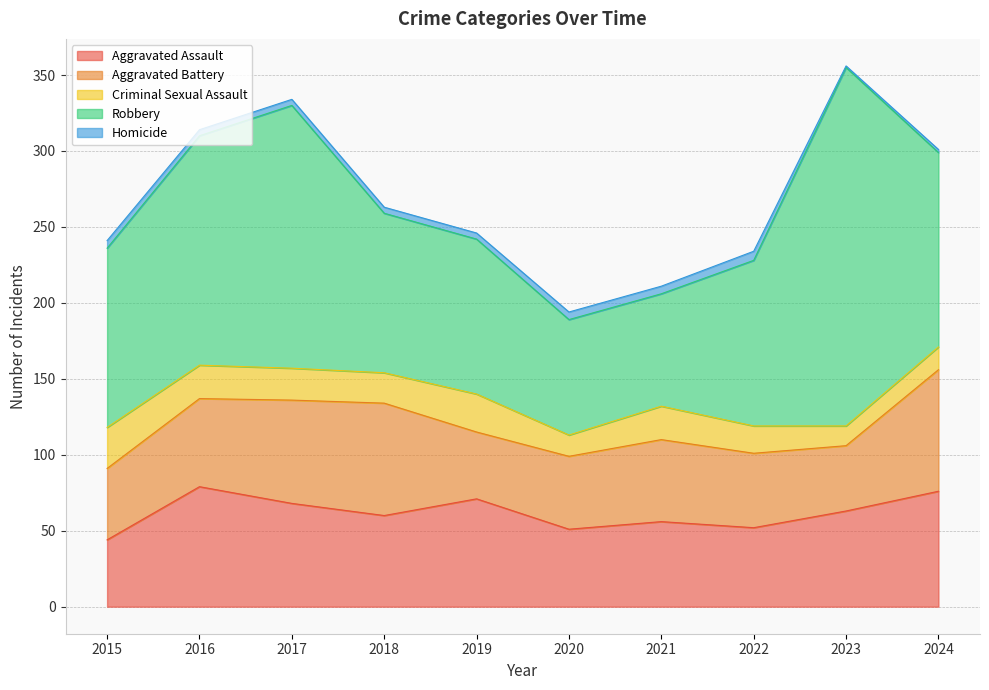

True or false: Aggravated Battery and Criminal Sexual Assault cross at least once.

False